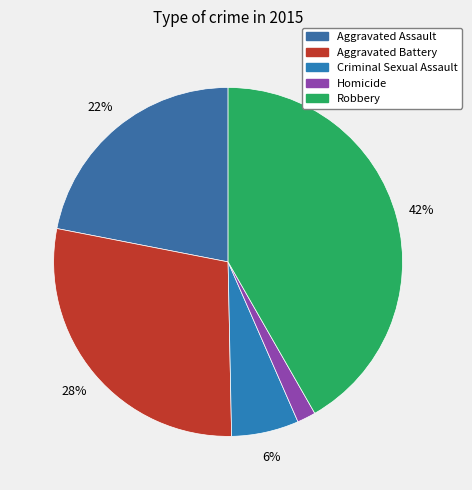

Is there a majority slice in this chart?

No